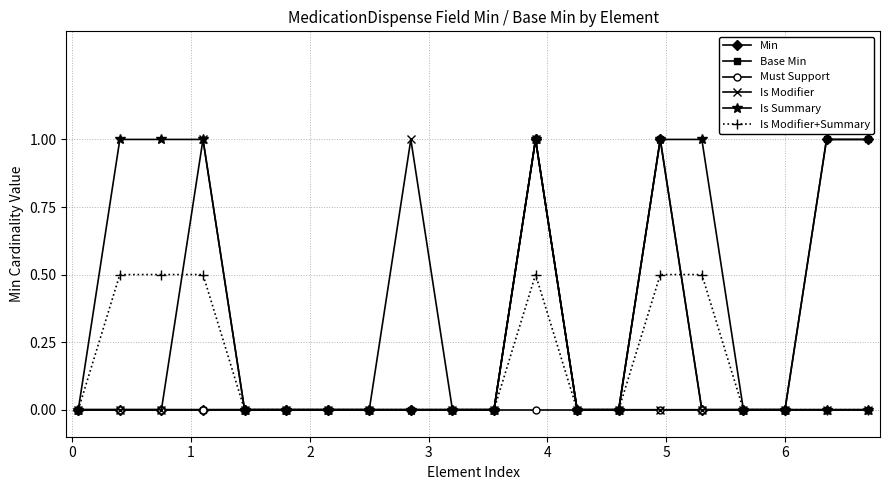

How many lines are shown in the chart?

6